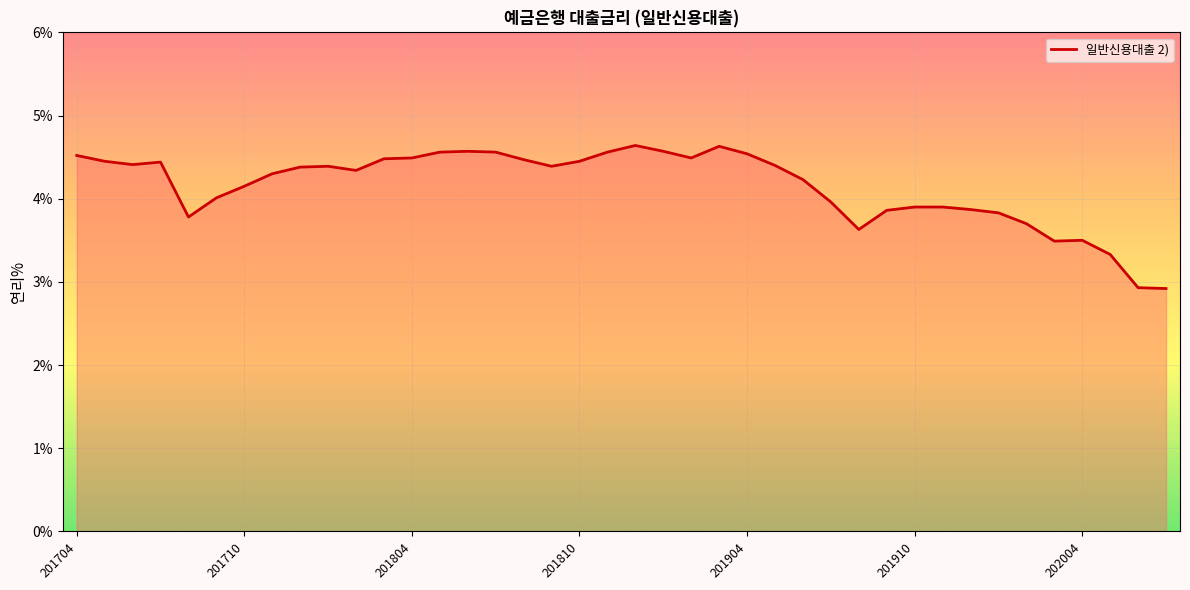

What is the sum of all values?

166.0